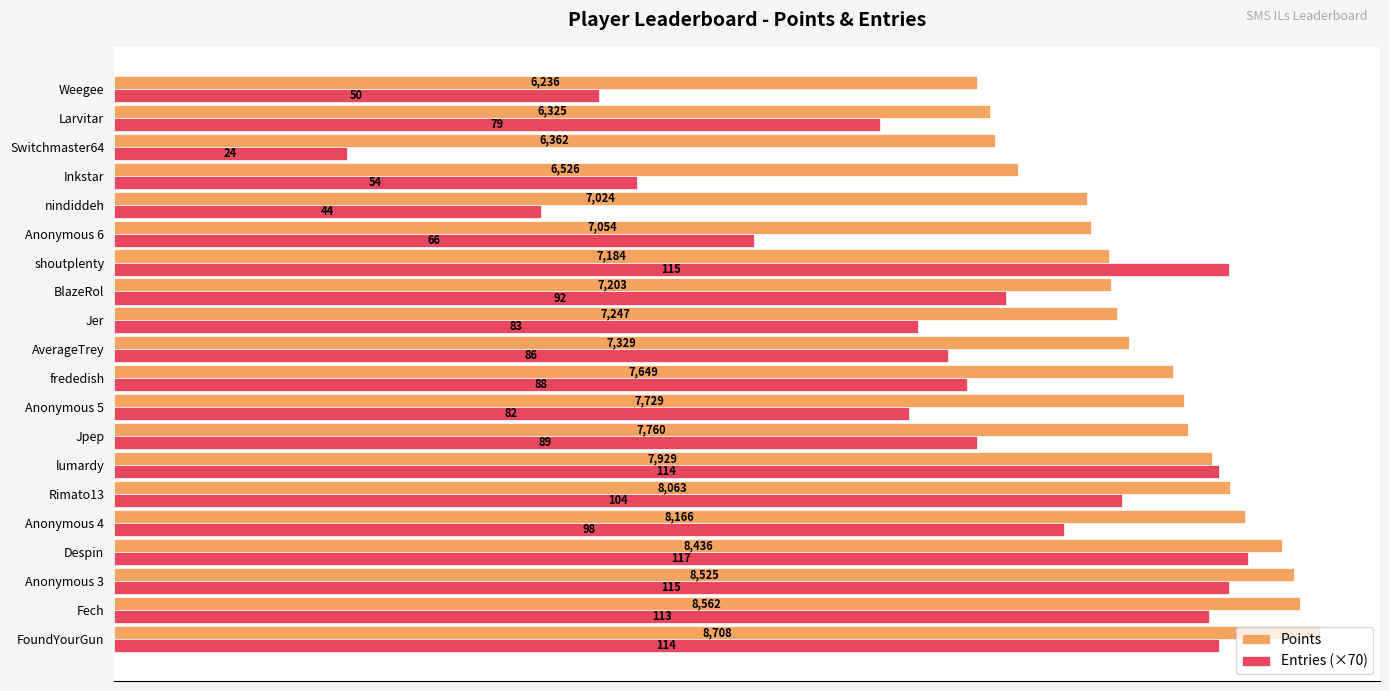

At which label is Entries (×70) closest to 4935?

Anonymous 6